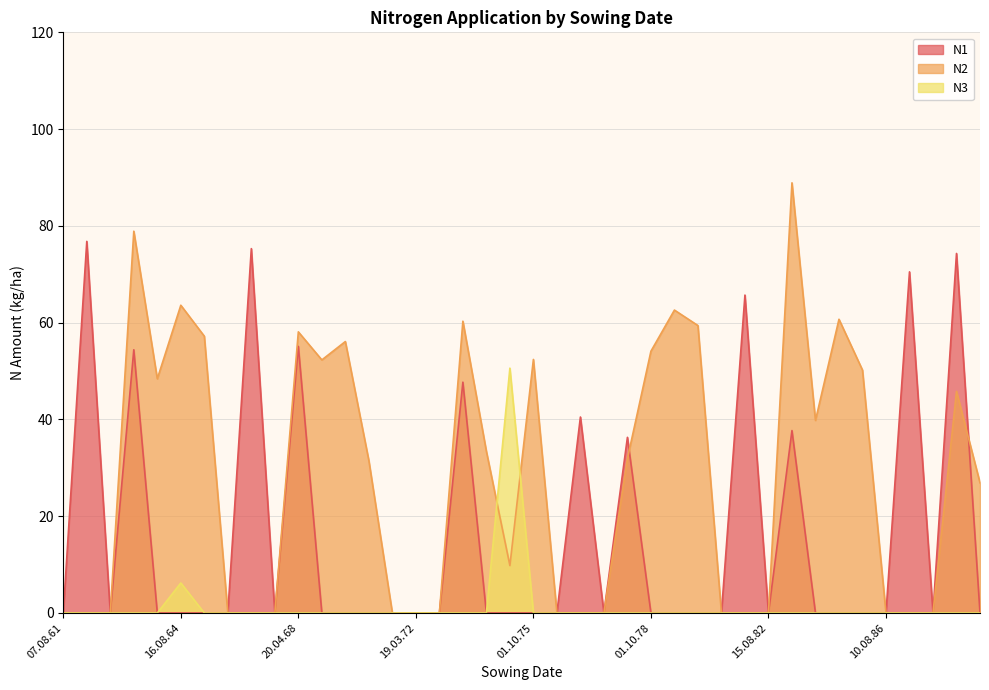

List the series in order of their overall mean, lowest first.

N3, N1, N2